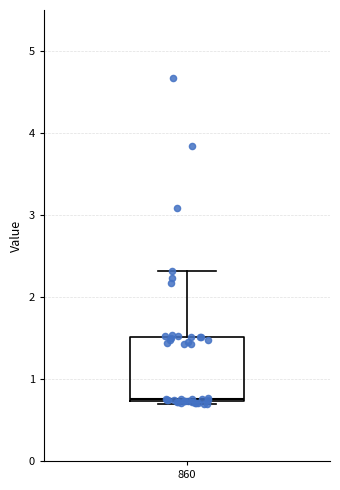

Read this box plot against the y-axis: the position of the median line, the range covered by the box, and the ends of both whiskers. The values are not printed on the chart, so give them approximately, as read against the axis.

median 0.8, box 0.7 to 1.5, whiskers 0.7 (just below the box's lower edge) to 2.3